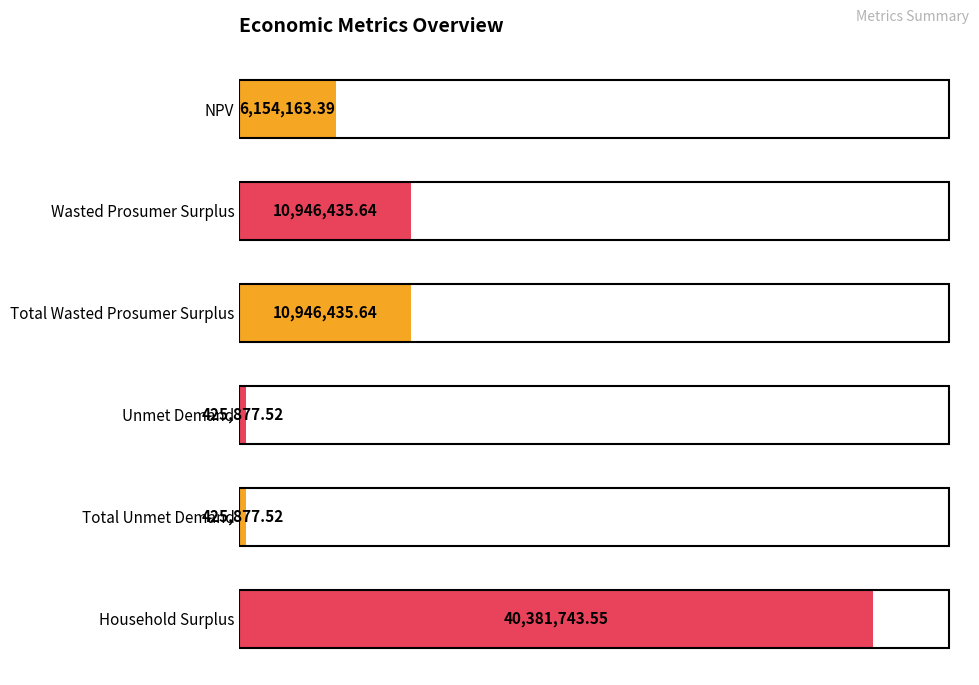

List the labels in order of value, smallest first.

Unmet Demand, Total Unmet Demand, NPV, Wasted Prosumer Surplus, Total Wasted Prosumer Surplus, Household Surplus